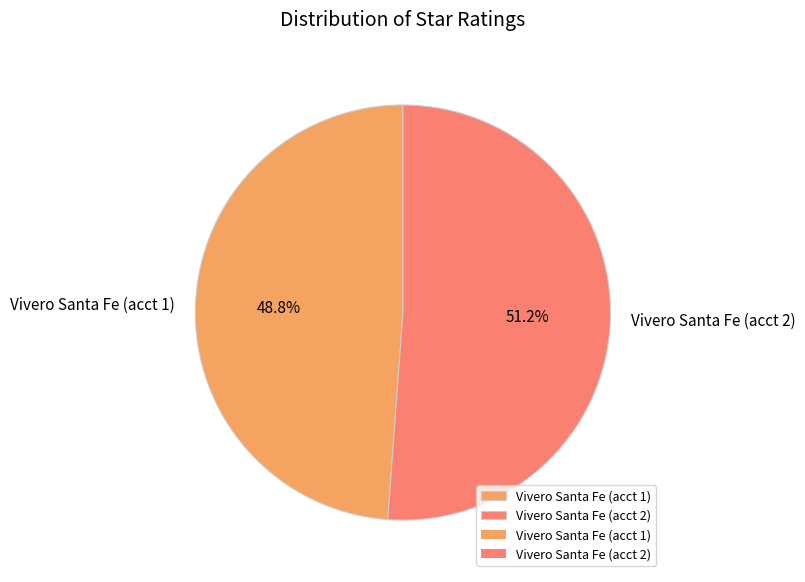

Combined, do Vivero Santa Fe (acct 2) and Vivero Santa Fe (acct 1) account for over 50%?

Yes